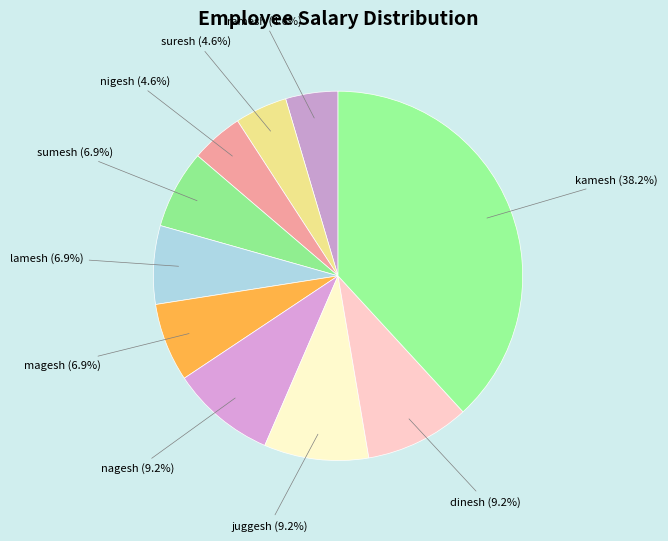

What is the largest slice in the pie chart?

kamesh